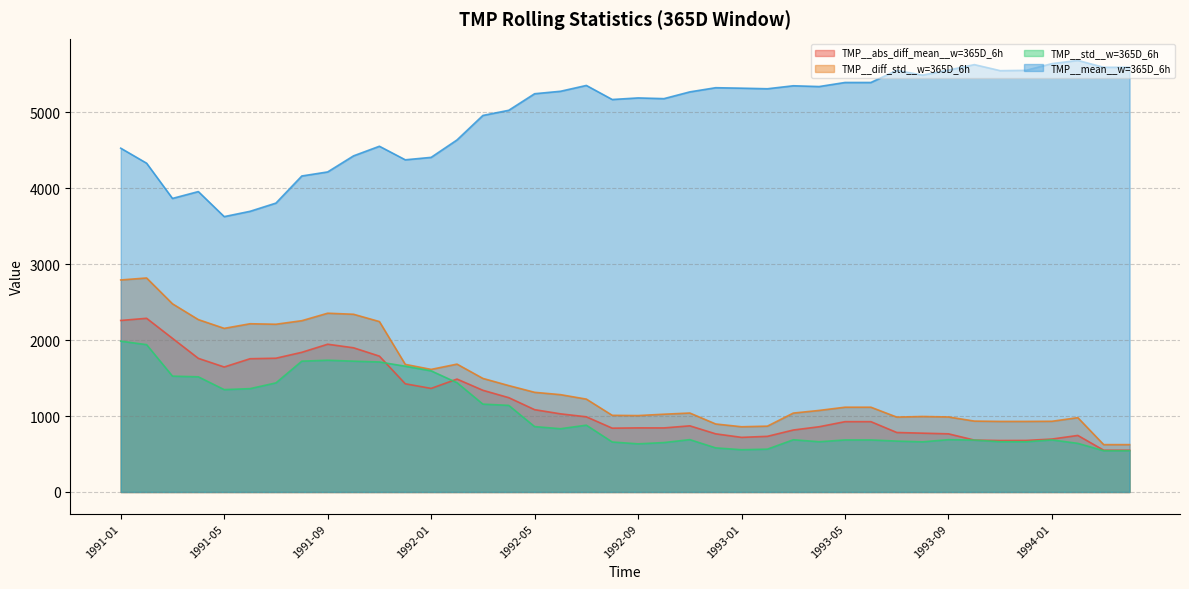

Which series has the largest range (max minus min)?

TMP__diff_std__w=365D_6h